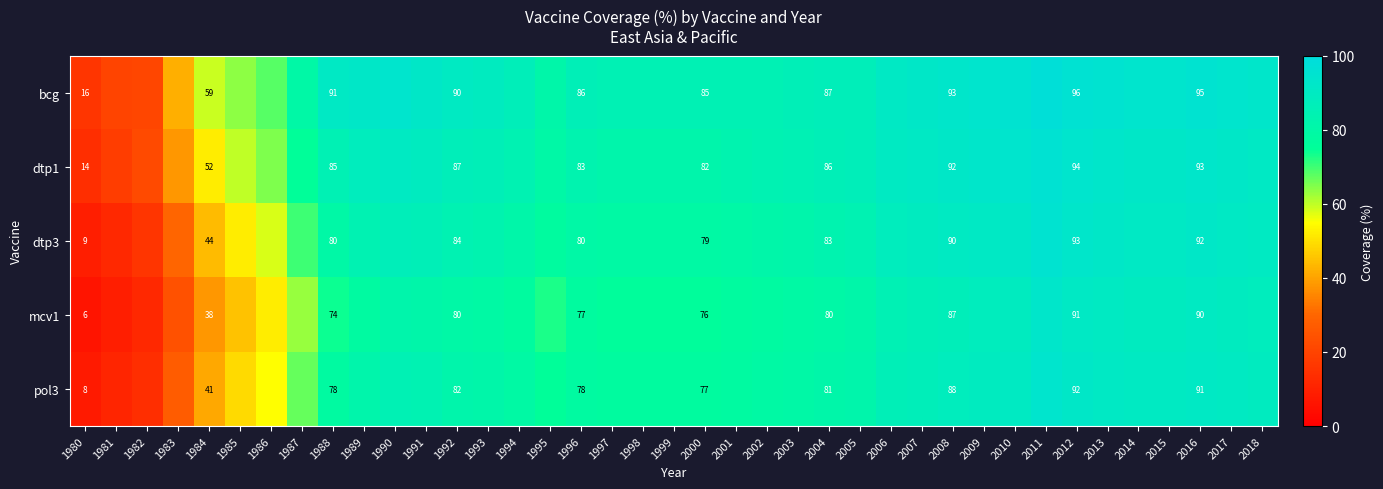

Count the number of categories in the chart.

39